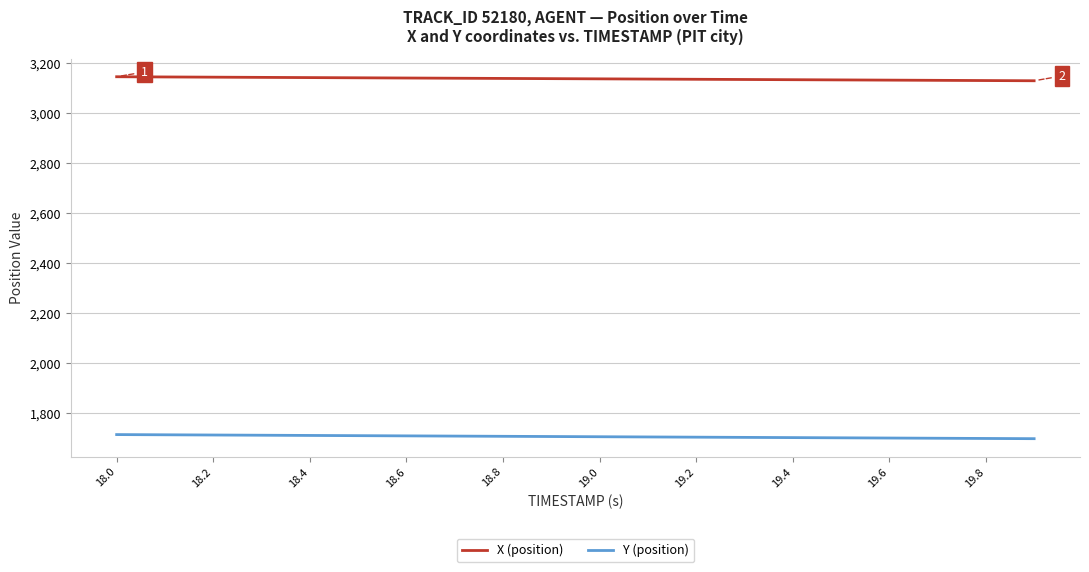

True or false: X (position) and Y (position) intersect in this chart.

False